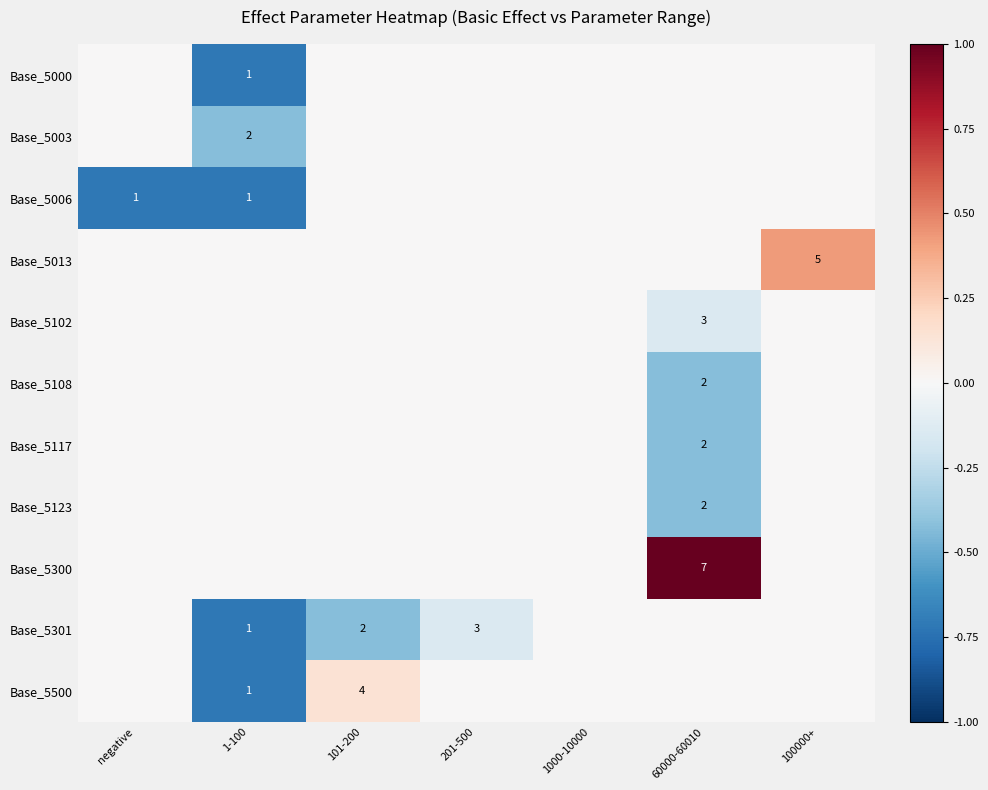

True or false: Base_5117 has a value of 2 at 60000-60010.

True